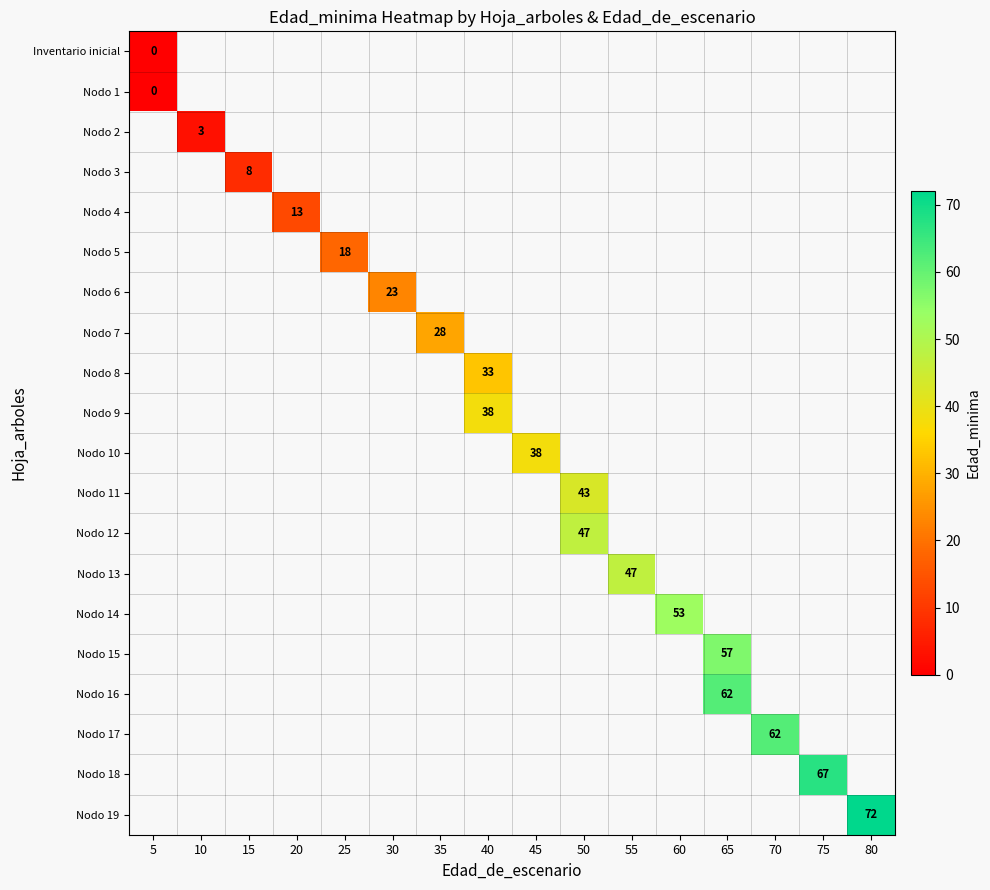

The row_5 series shows 18.0 at 25. True or false?

True